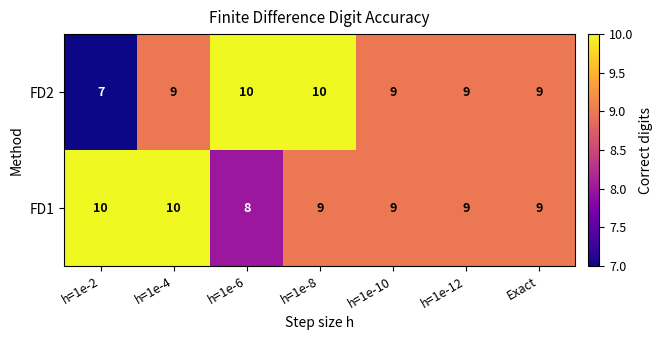

Reading left to right, what are all the values shown in this chart?

FD2: h=1e-2=7	h=1e-4=9	h=1e-6=10	h=1e-8=10	h=1e-10=9	h=1e-12=9	Exact=9
FD1: h=1e-2=10	h=1e-4=10	h=1e-6=8	h=1e-8=9	h=1e-10=9	h=1e-12=9	Exact=9